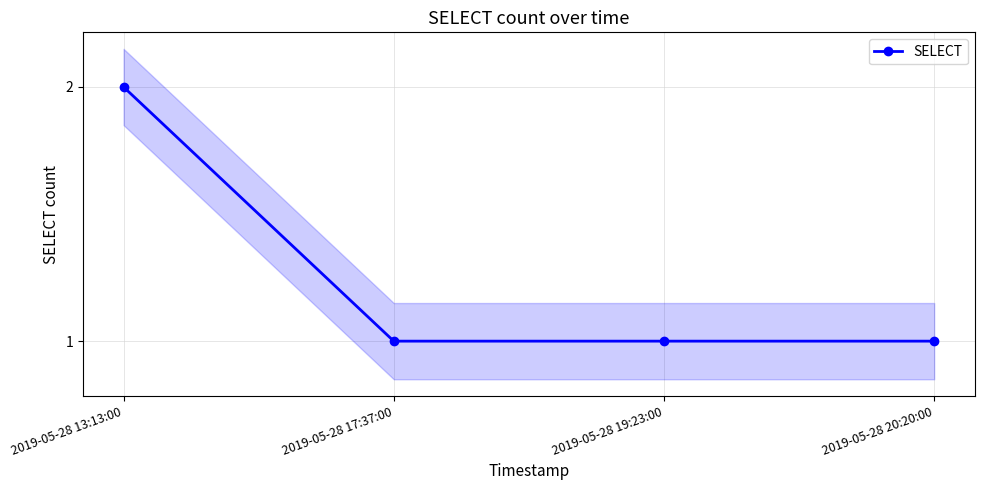

What is the label of the 2nd point from the left?

2019-05-28 17:37:00